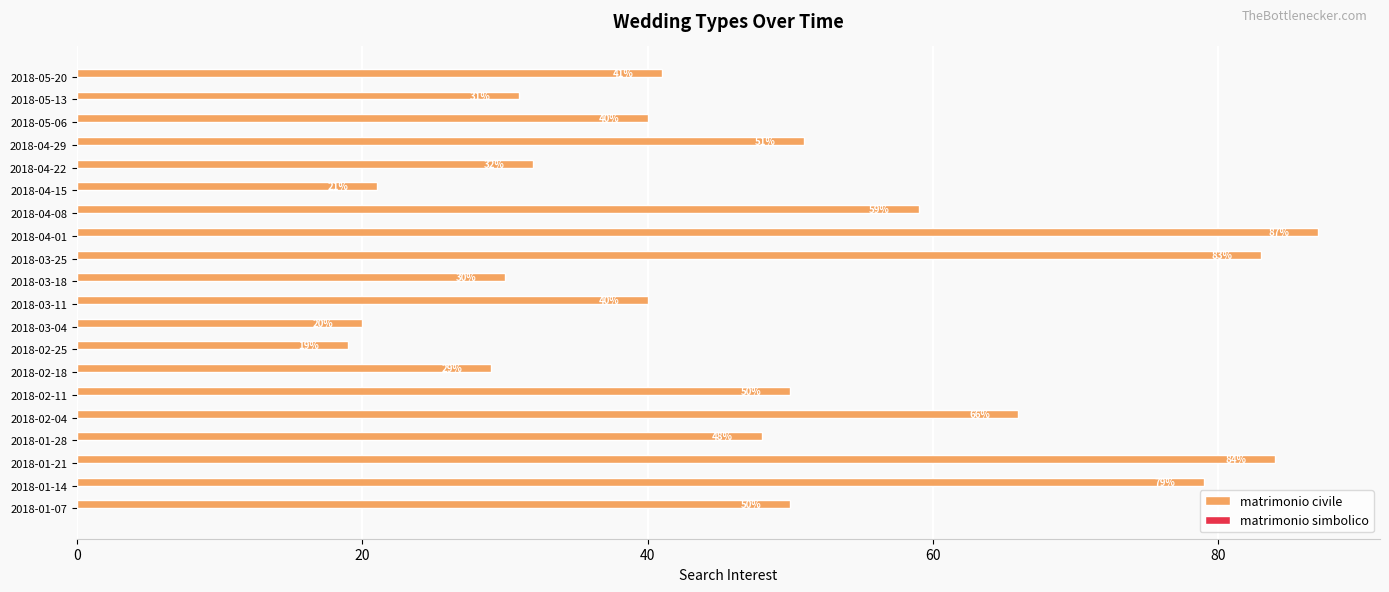

Is it true that the value at 2018-01-14 is 20?

False